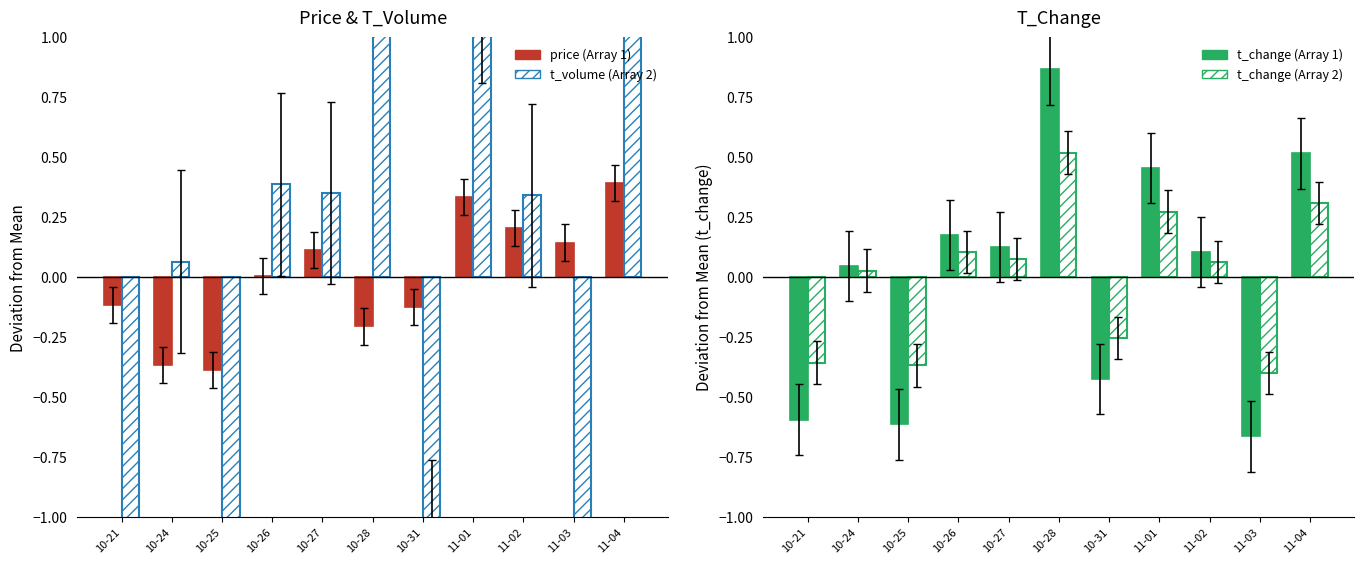

Is it true that t_change equals -0.4 at 10-31?

True